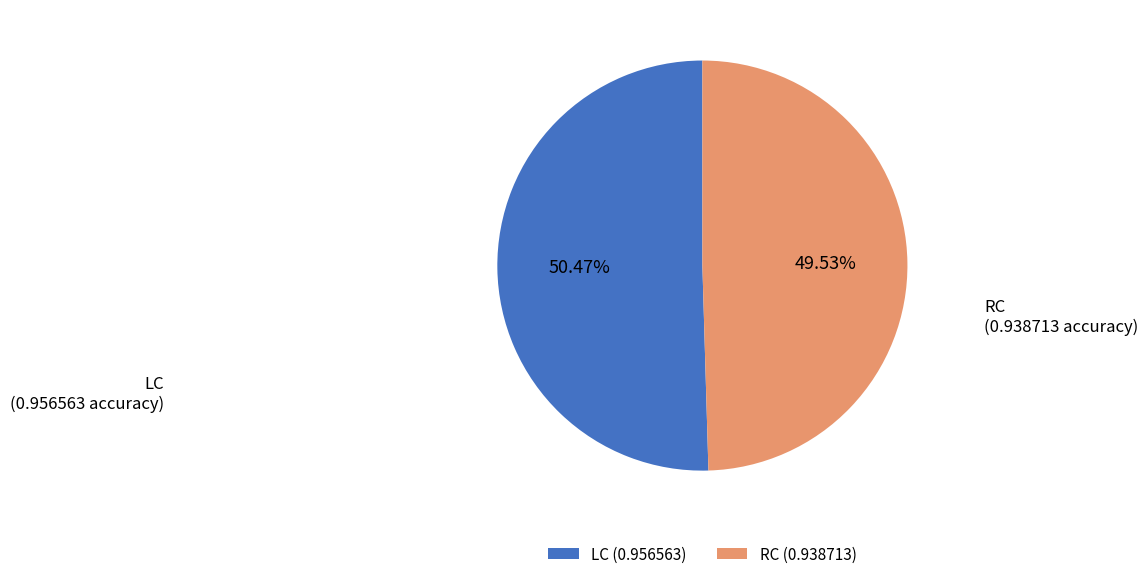

How many slices are in this pie chart?

2